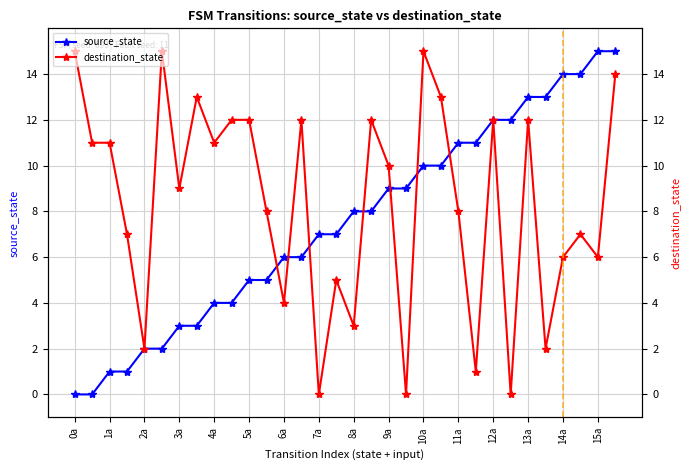

Reading left to right, list all the values displayed in this chart.

source_state: 0	0	1	1	2	2	3	3	4	4	5	5	6	6	7	7	8	8	9	9	10	10	11	11	12	12	13	13	14	14	15	15
destination_state: 15	11	11	7	2	15	9	13	11	12	12	8	4	12	0	5	3	12	10	0	15	13	8	1	12	0	12	2	6	7	6	14